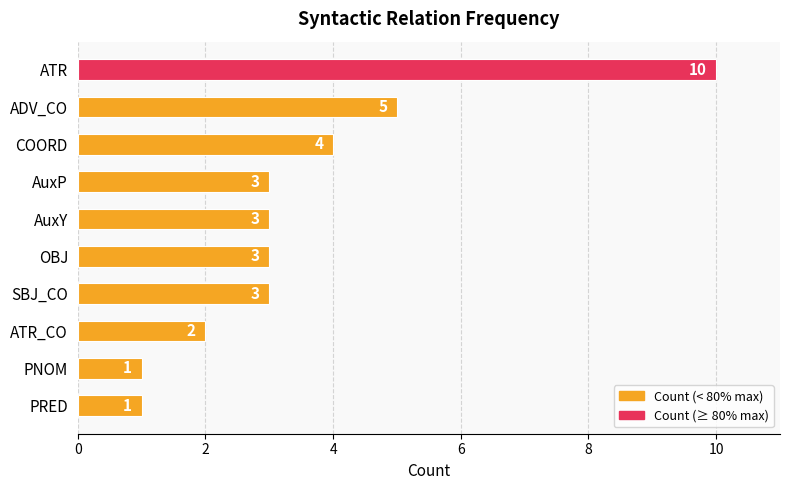

Which has a higher value, ATR_CO or PNOM?

ATR_CO